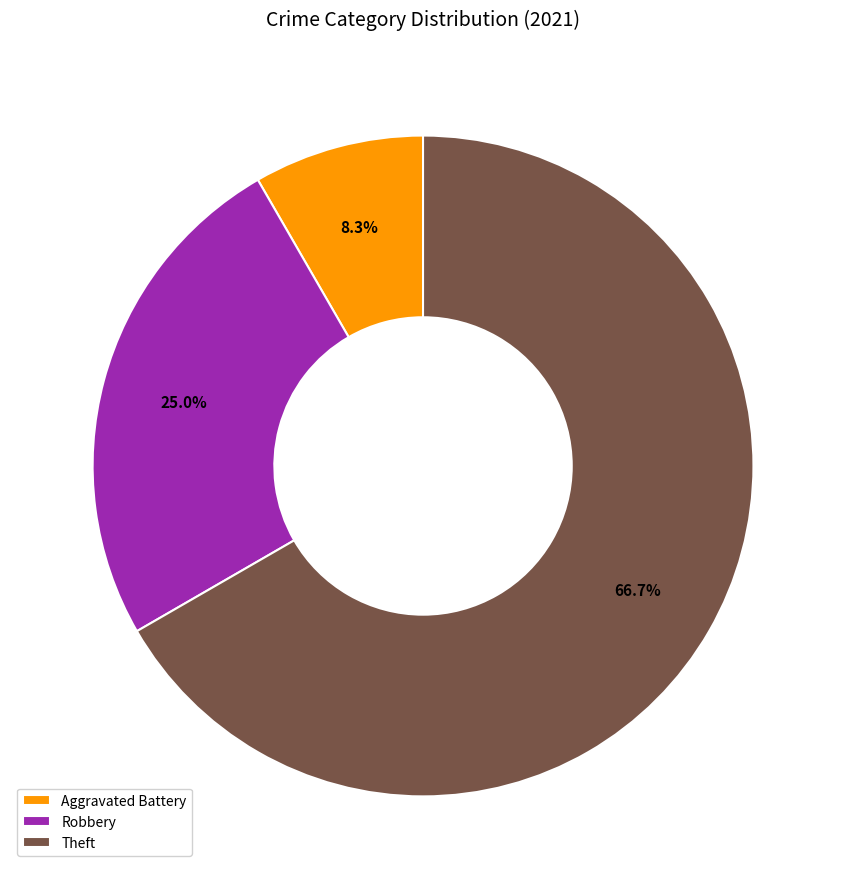

Rank the categories by value from lowest to highest.

Aggravated Battery, Robbery, Theft